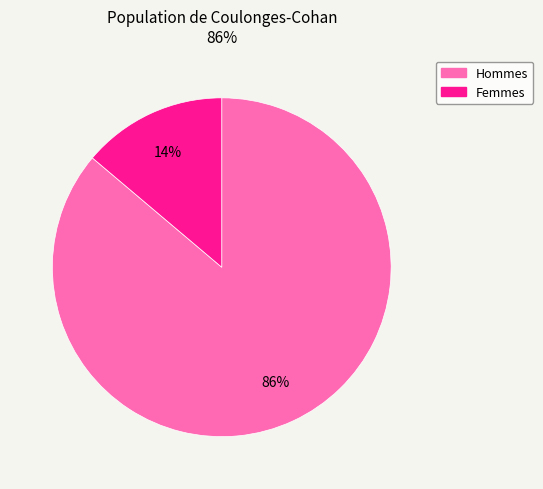

Is there a majority slice in this chart?

Yes